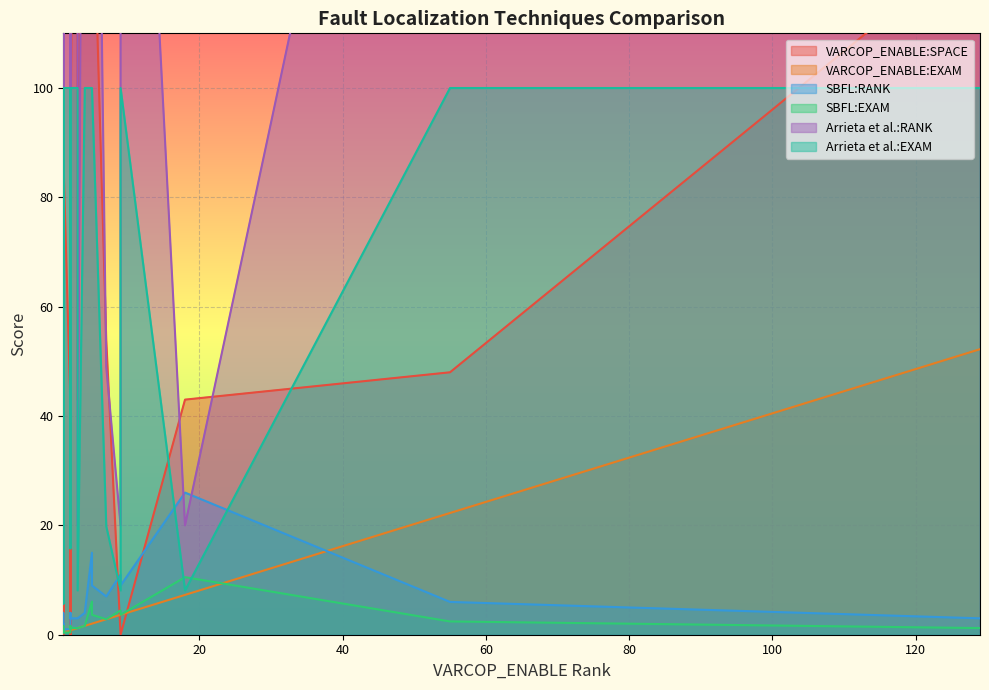

Where do VARCOP_ENABLE:SPACE and Arrieta et al.:RANK first cross each other?

7 and 8